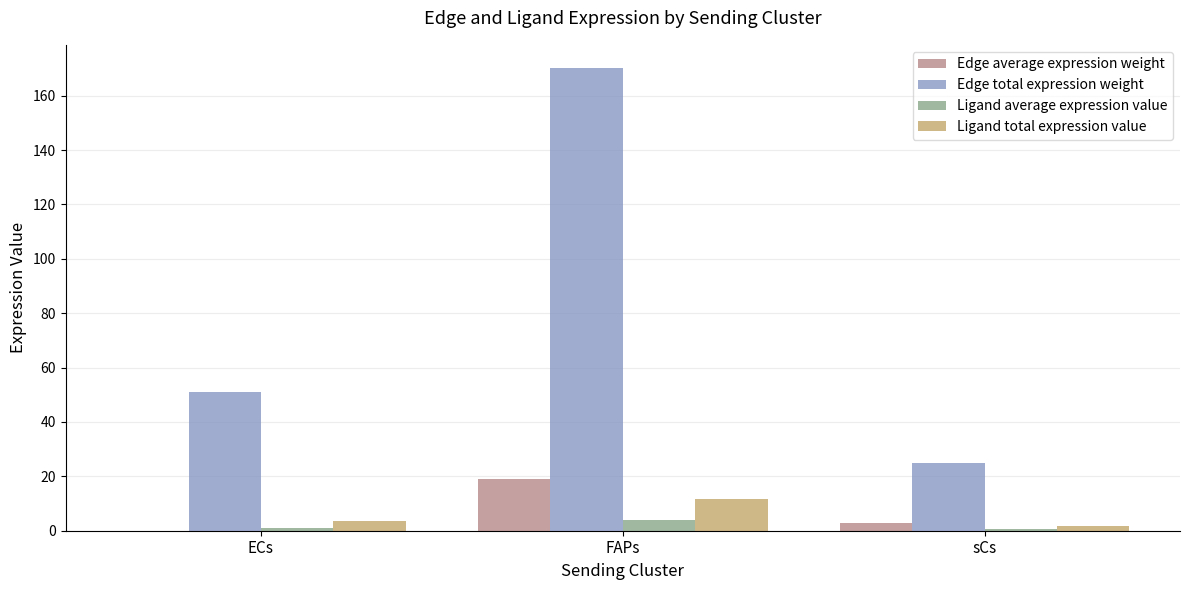

Is it true that Edge total expression weight equals 21.7 at ECs?

False